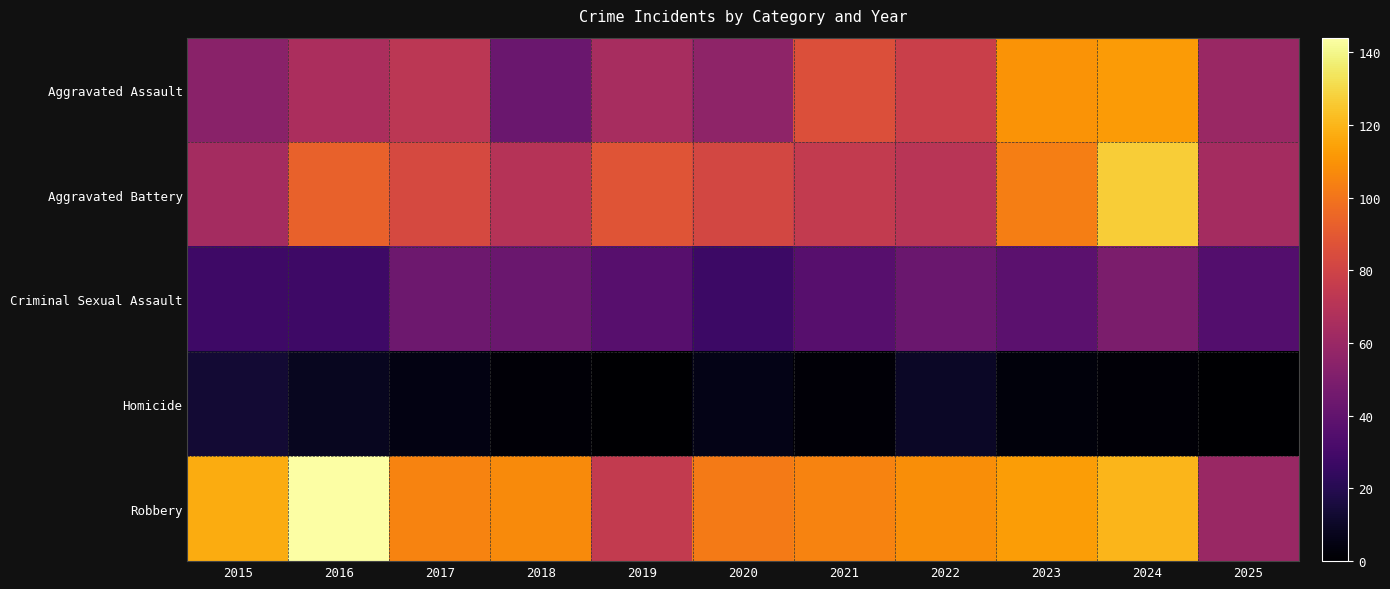

What is the difference between the highest and lowest values at 2015?

104